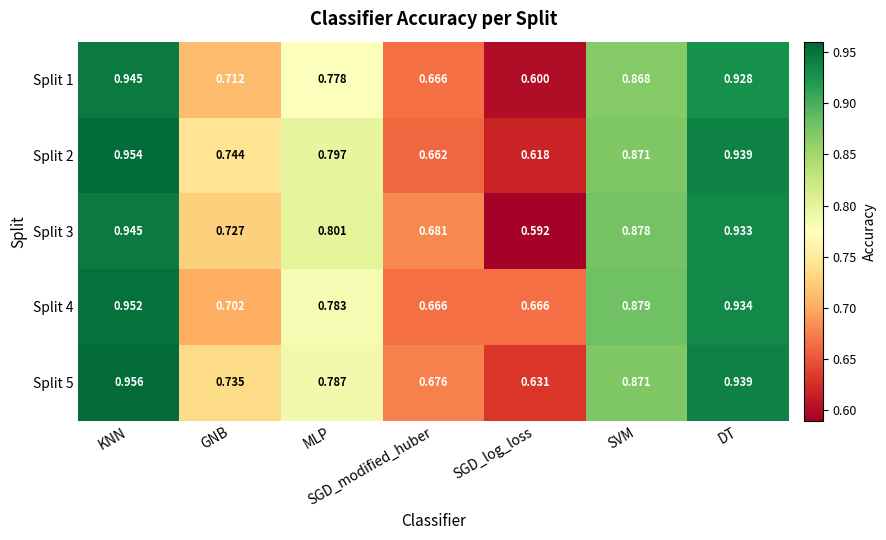

Which category has the highest value in the Split 4 series?

KNN